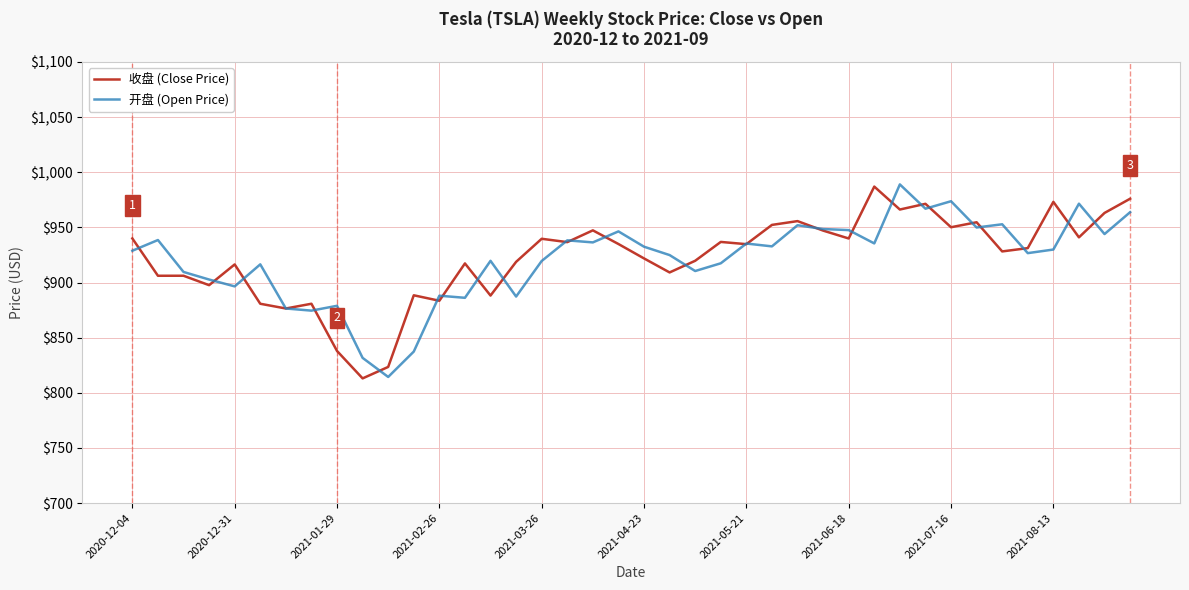

What is the highest value of the 开盘 (Open Price) series?

989.0